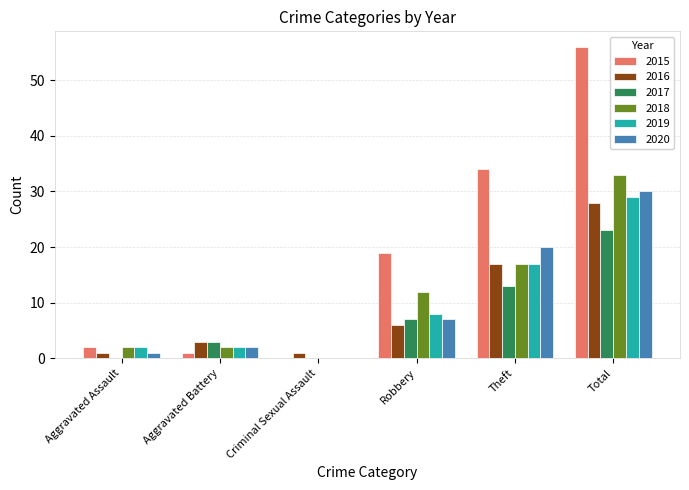

What is the maximum value for 2015?

56